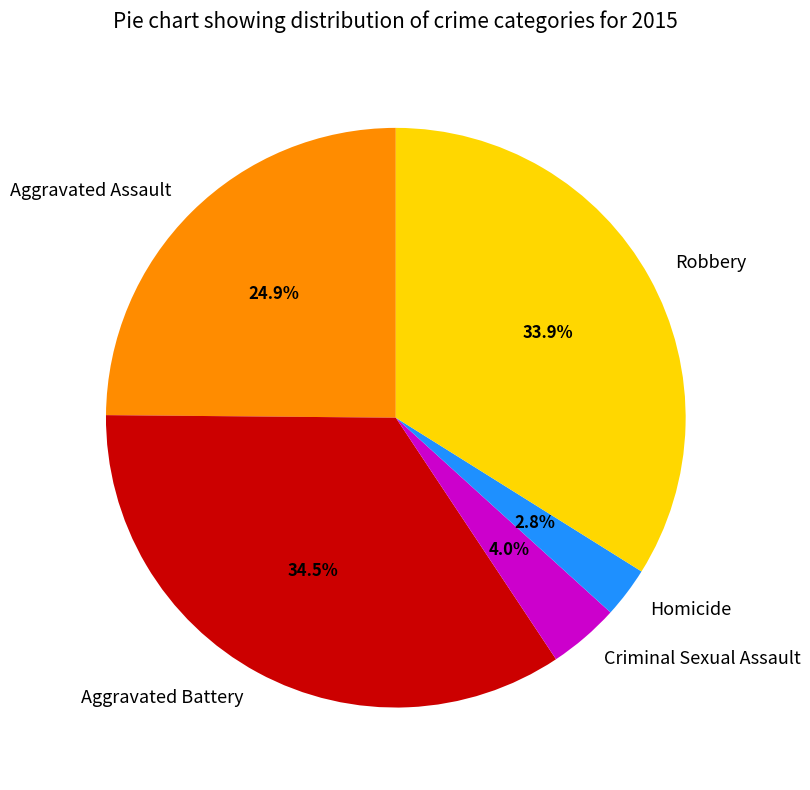

The Homicide slice represents 13% of the pie. True or false?

False